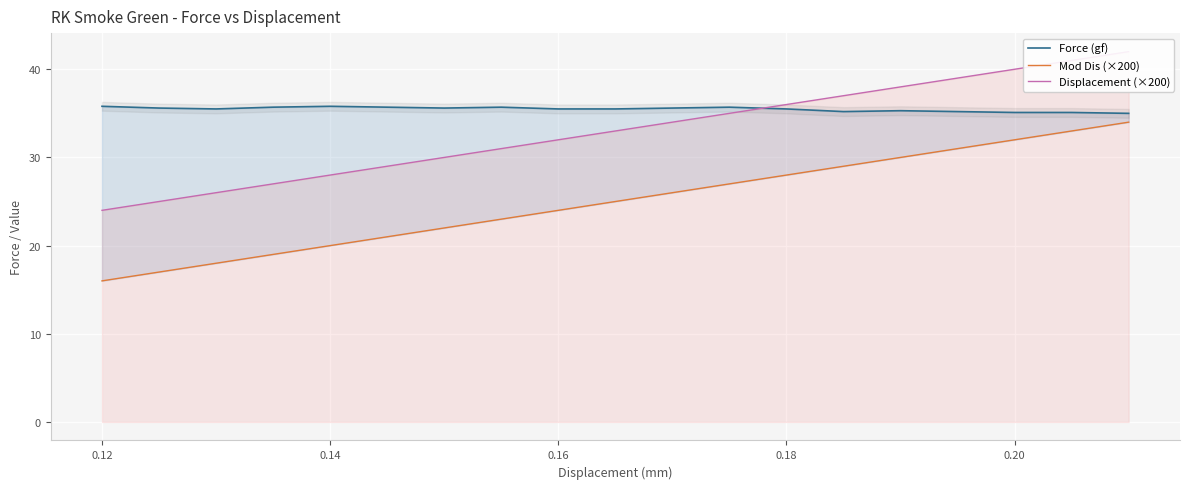

Which series has the widest spread of values?

Mod Dis (×200)